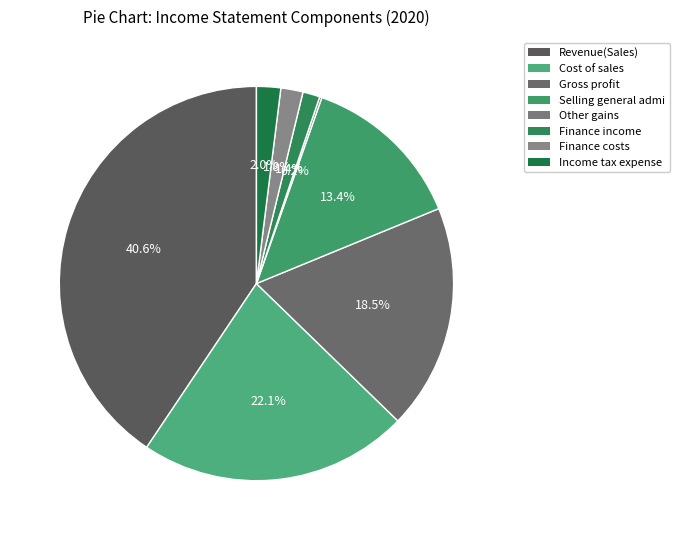

To the nearest percent, what is the combined percentage of Cost of sales and Finance costs?

24%